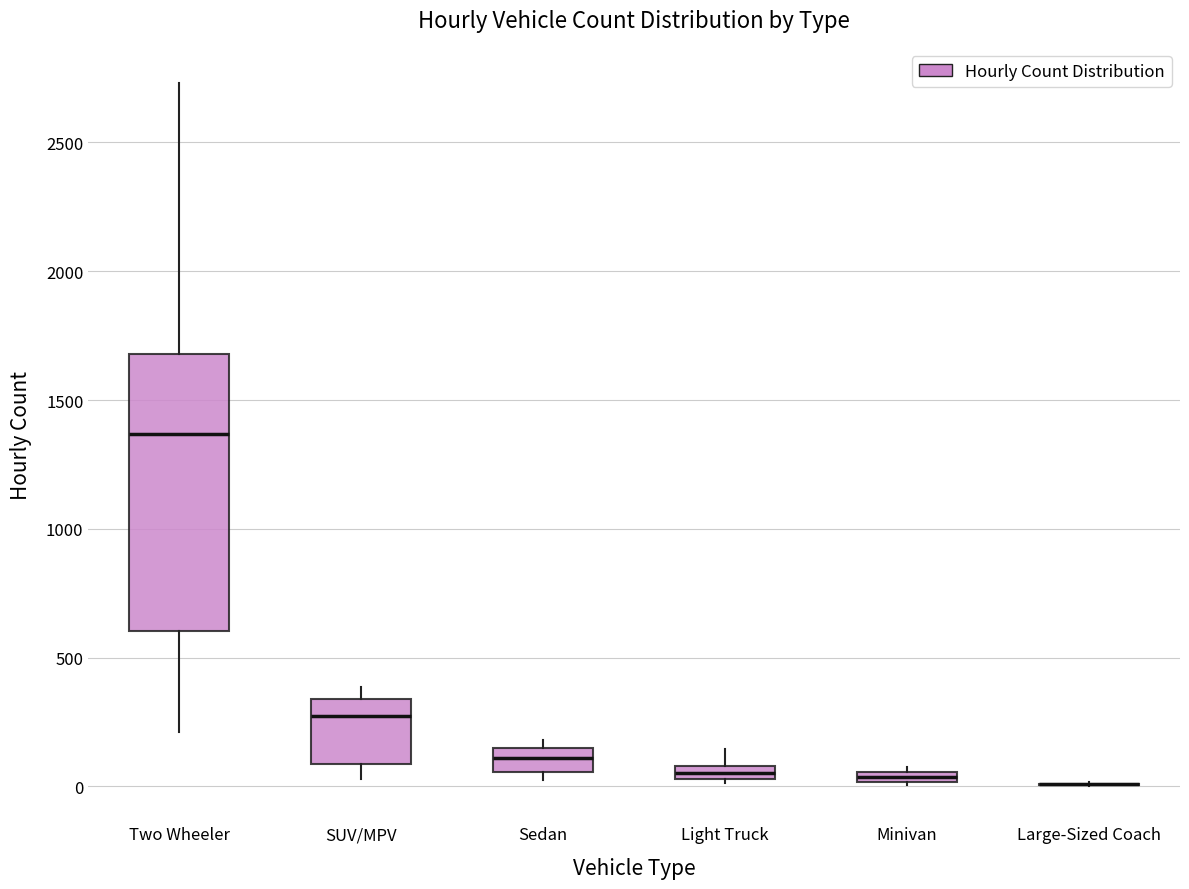

Where does the lower whisker of the box for SUV/MPV end on the y-axis? The values are not printed on the chart, so give them approximately, as read against the axis.

50